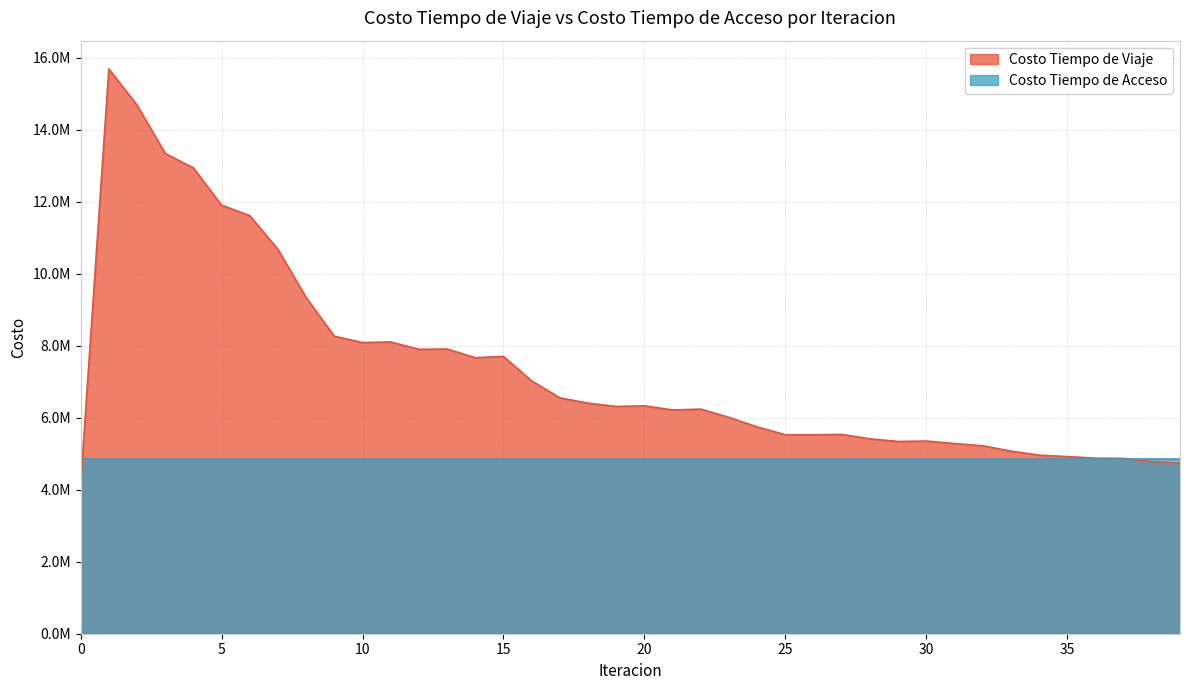

What is the sum of the values at 21 and 35?

11137214.8